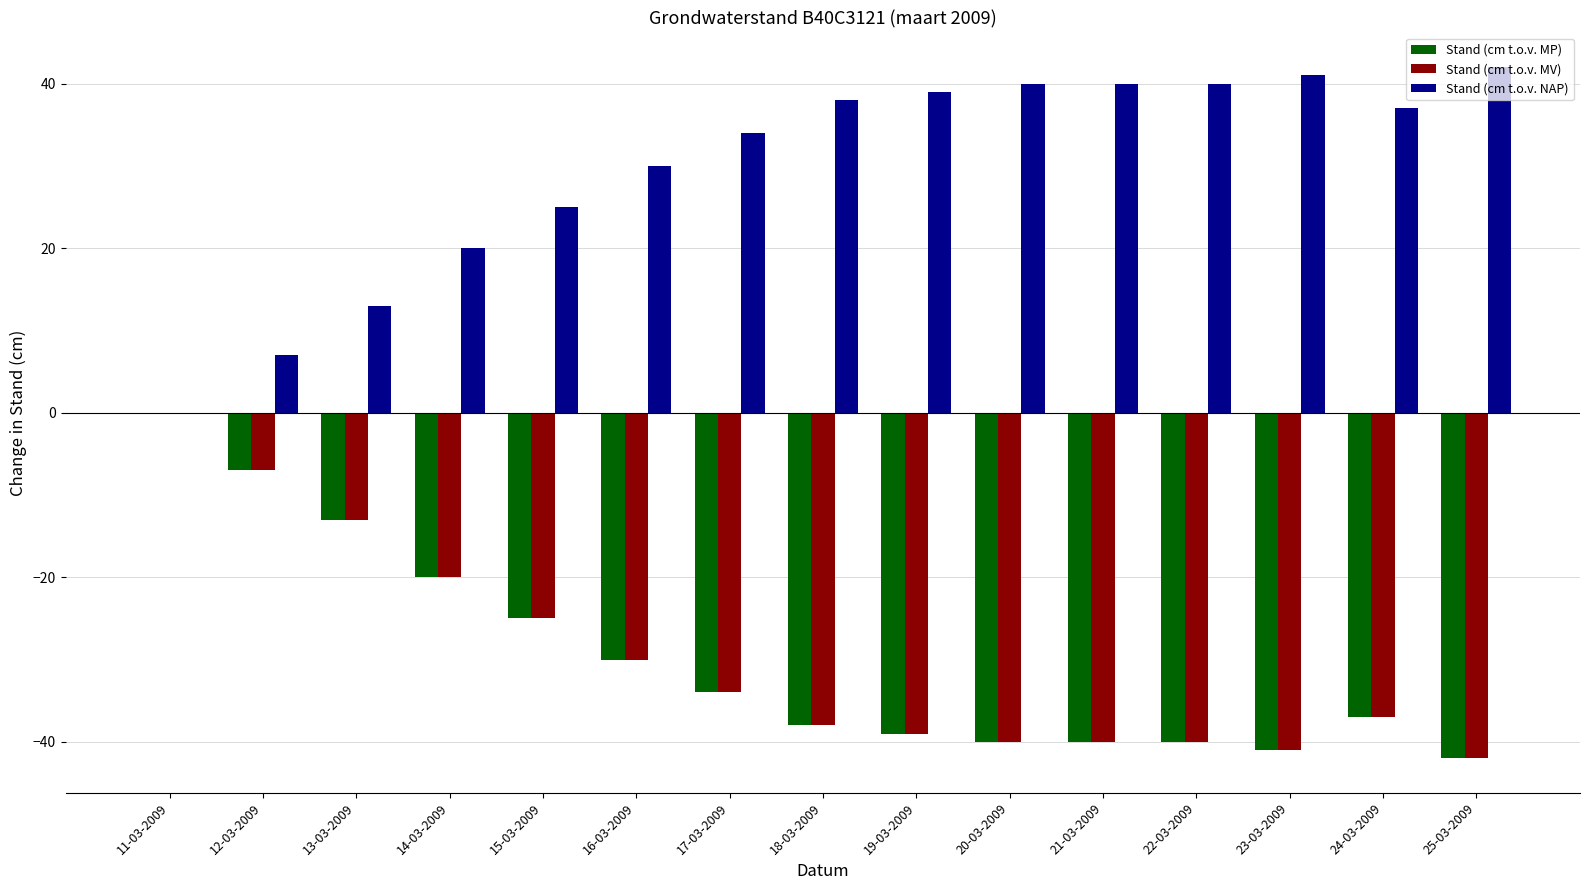

Reading left to right, what are all the values shown in this chart?

Stand (cm t.o.v. MP): 0	-7	-13	-20	-25	-30	-34	-38	-39	-40	-40	-40	-41	-37	-42
Stand (cm t.o.v. MV): 0	-7	-13	-20	-25	-30	-34	-38	-39	-40	-40	-40	-41	-37	-42
Stand (cm t.o.v. NAP): 0	7	13	20	25	30	34	38	39	40	40	40	41	37	42